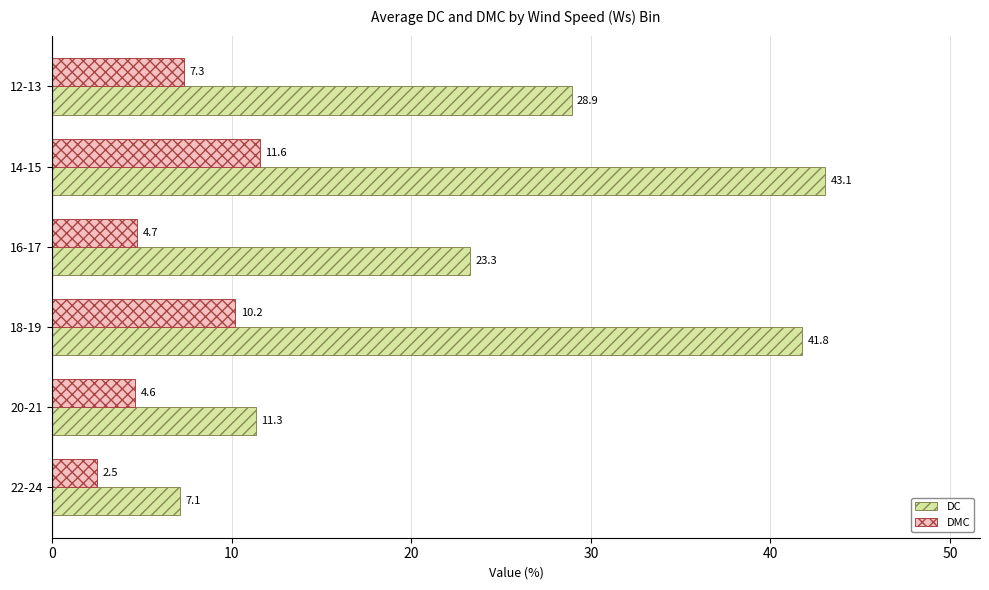

Which category has the highest value in the DC series?

14-15